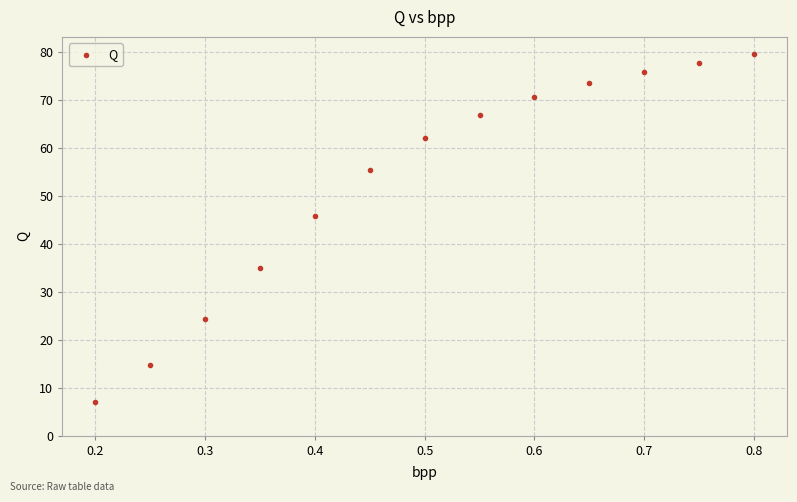

What Y value in the scatter plot is closest to 43?

45.8